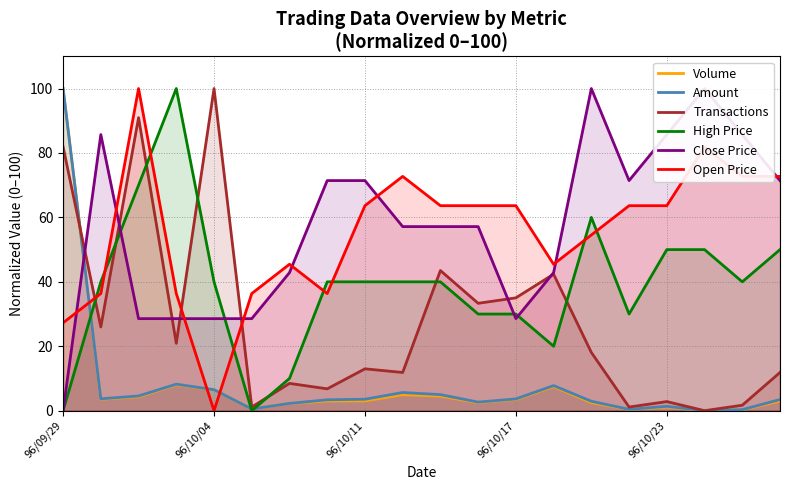

How many intersections are there between Open Price and High Price?

8